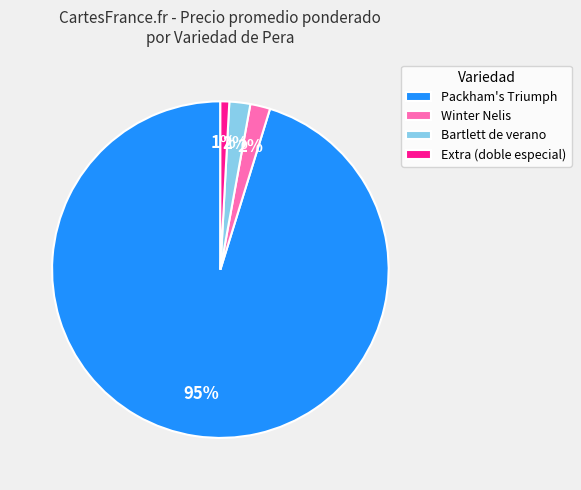

Is there any slice that represents more than half of the pie?

Yes